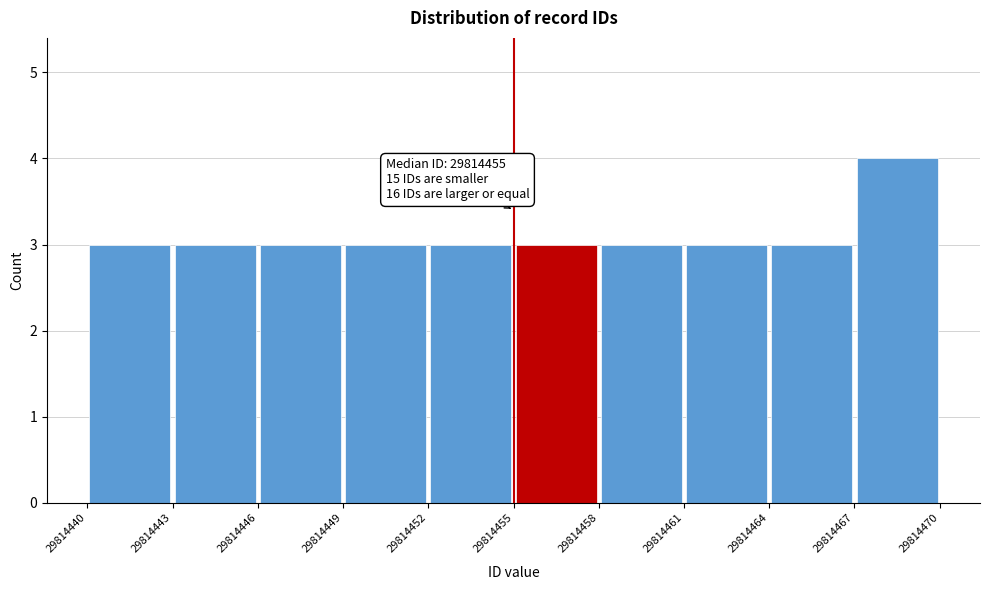

Which range on the x-axis has the tallest bar?

29814467 to 29814470